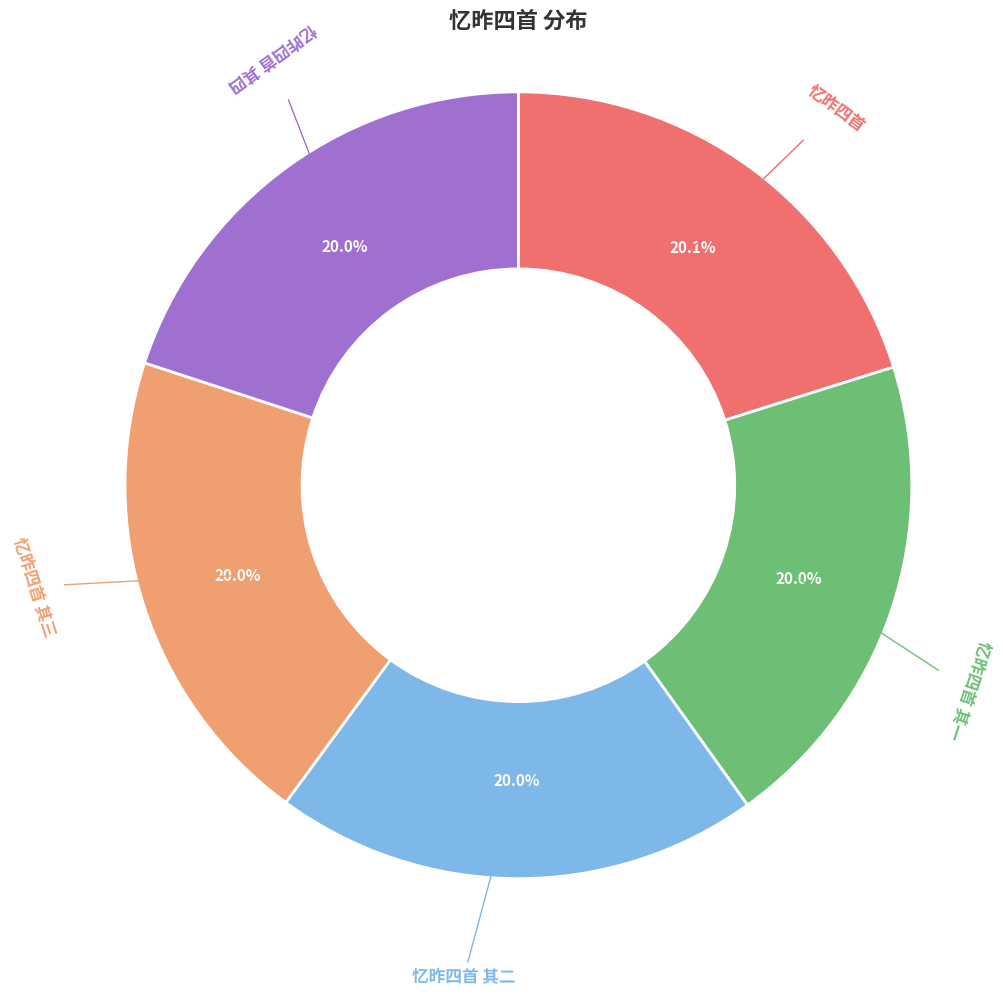

Count the number of slices in the pie.

5